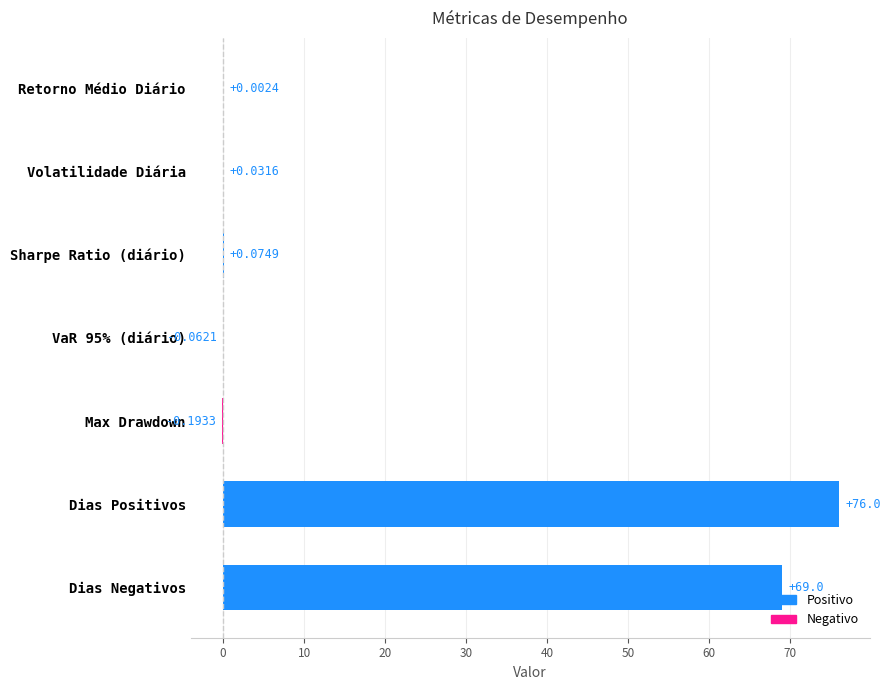

Between Volatilidade Diária and Sharpe Ratio (diário), which is larger?

Sharpe Ratio (diário)